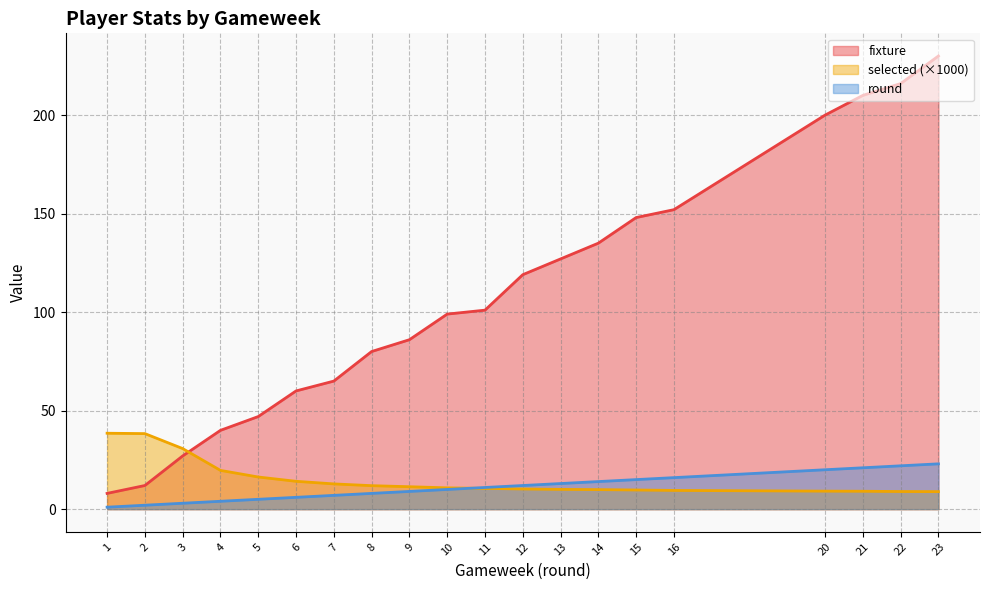

List the labels in order of round value, smallest first.

1, 2, 3, 4, 5, 6, 7, 8, 9, 10, 11, 12, 13, 14, 15, 16, 20, 21, 22, 23